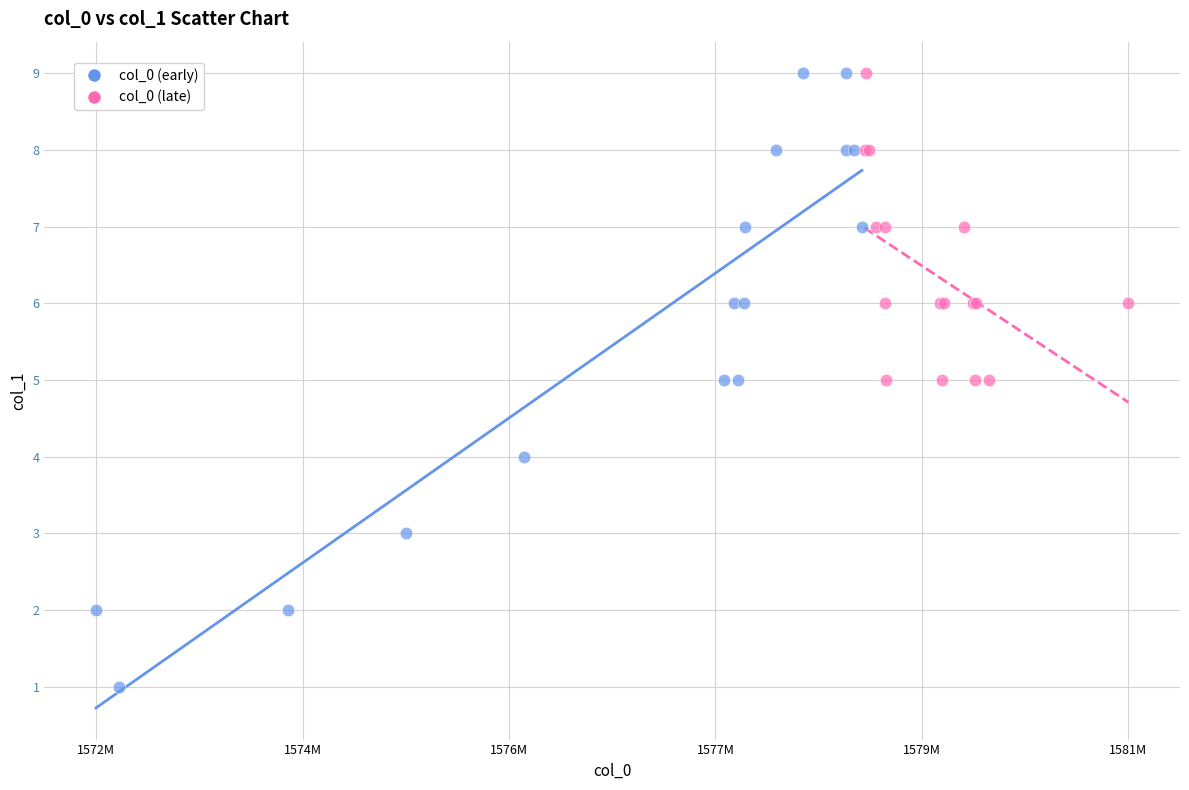

Which series contains the lowest Y value?

col_0 (early)